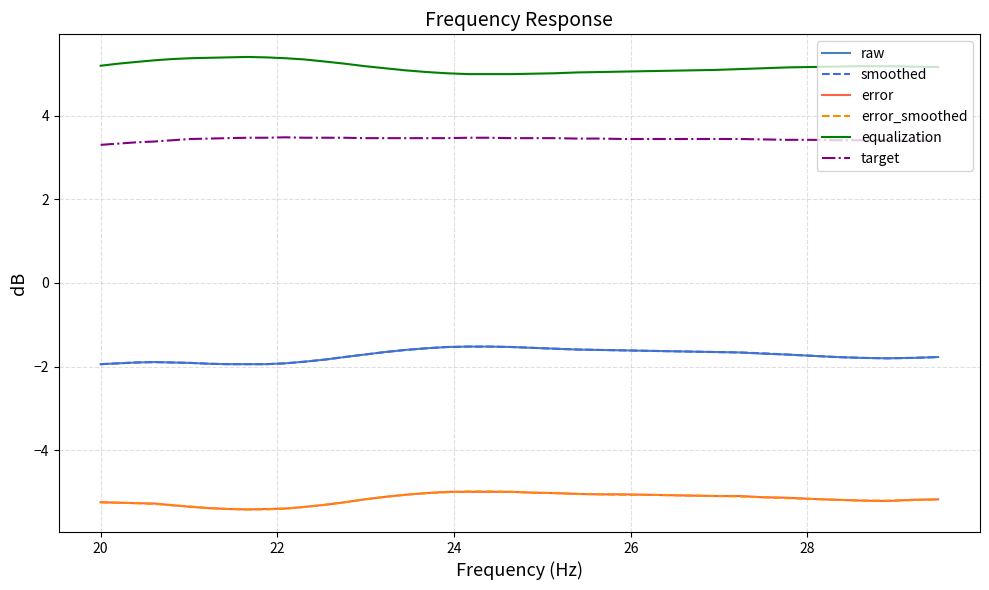

What is the minimum value for target?

3.3